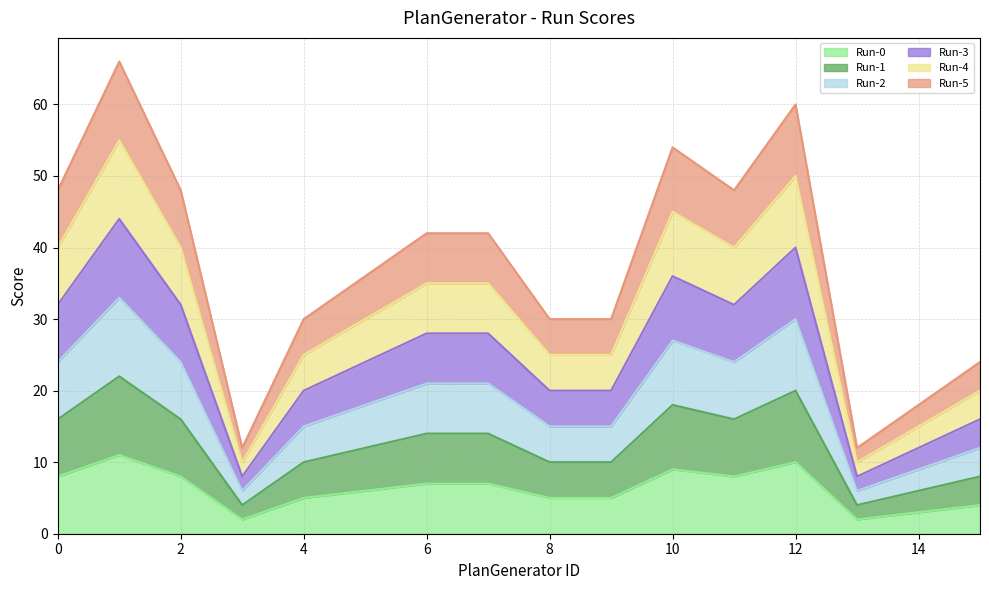

At which category is the sum across all series the highest?

1